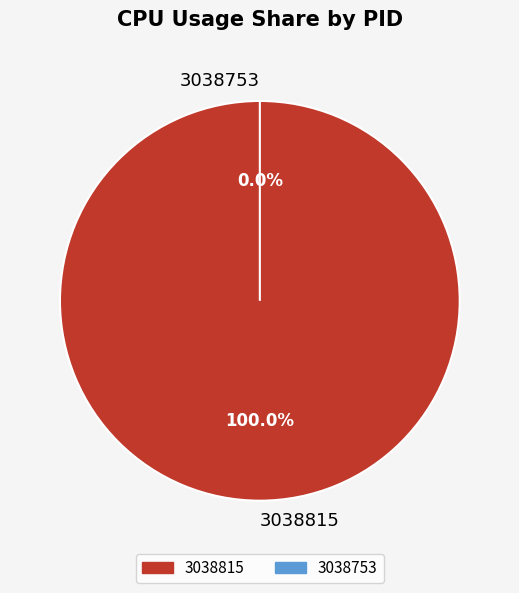

How many segments does this pie chart have?

2